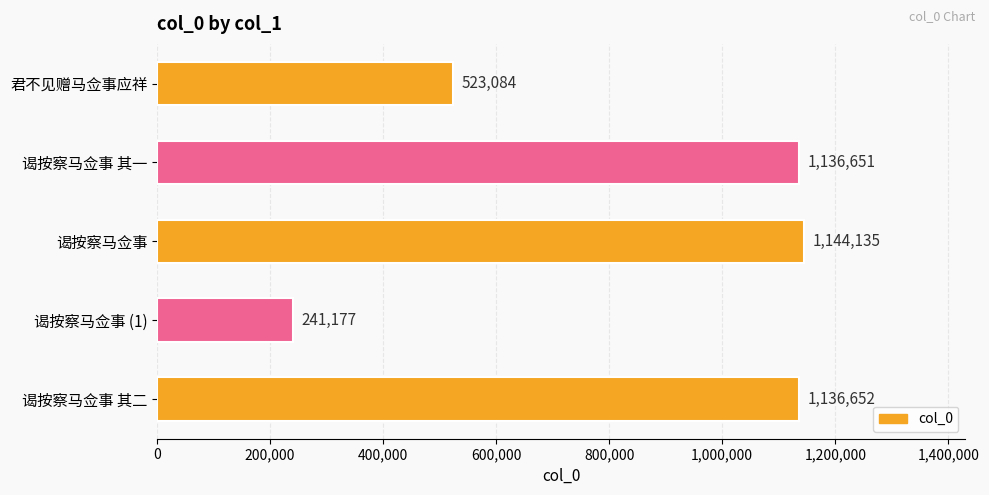

What is the value of the 4th bar from the top?

241177